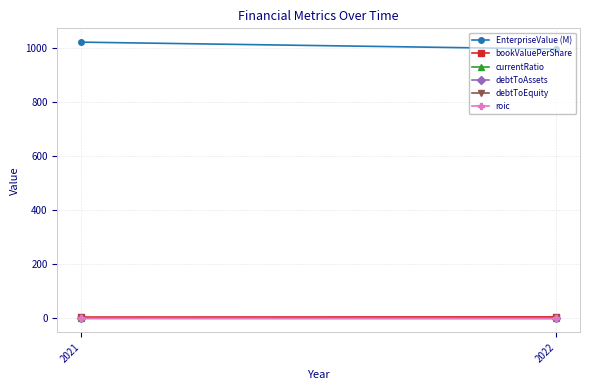

What are all the series names shown in the legend?

EnterpriseValue (M), bookValuePerShare, currentRatio, debtToAssets, debtToEquity, roic